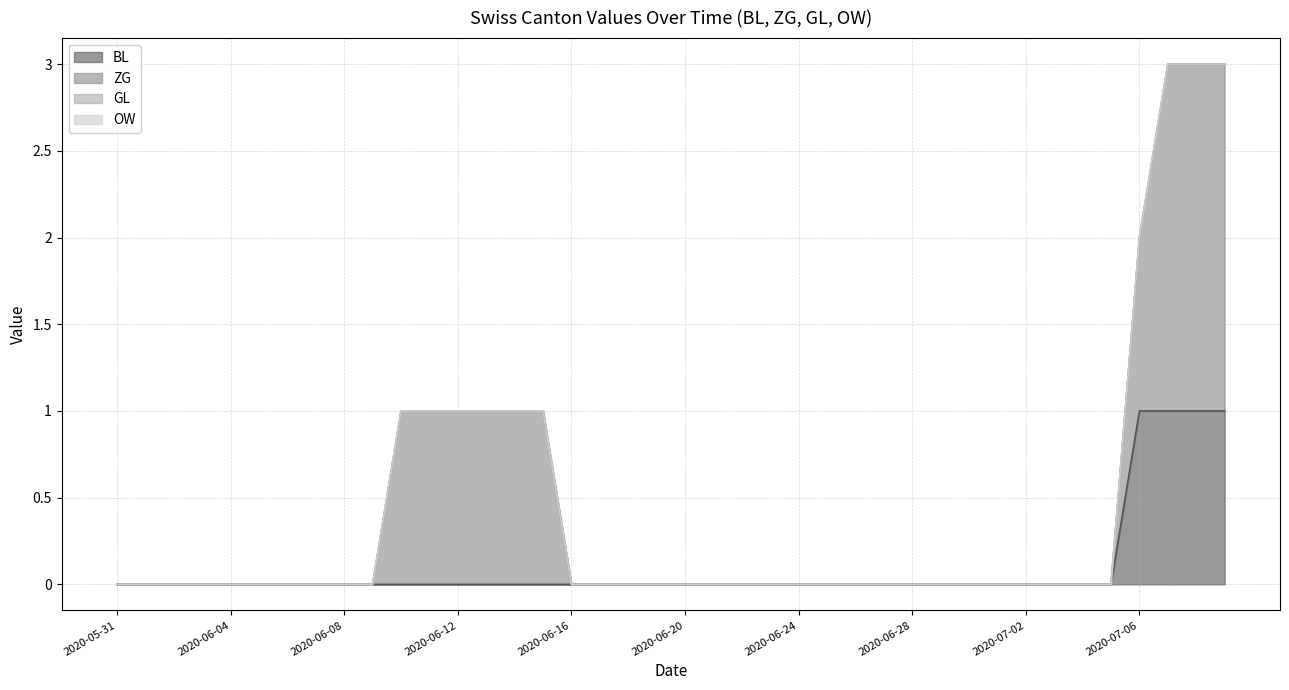

What are all the series names shown in the legend?

BL, ZG, GL, OW